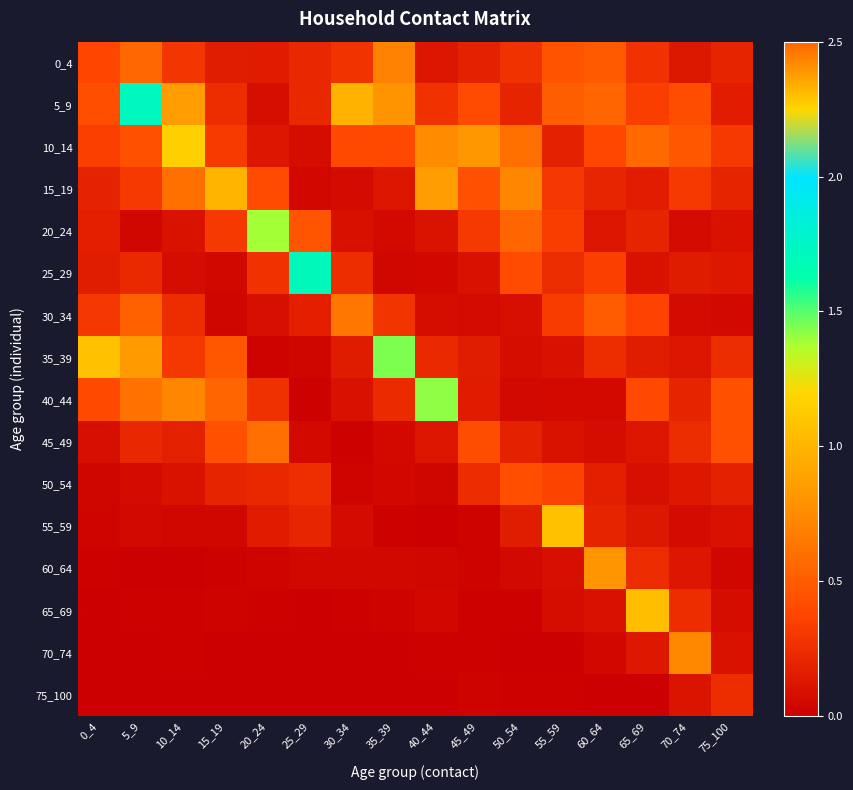

Reading left to right, extract all data points from this chart.

0_4: 0_4=0.4	5_9=0.6	10_14=0.3	15_19=0.2	20_24=0.2	25_29=0.2	30_34=0.3	35_39=0.7	40_44=0.1	45_49=0.2	50_54=0.3	55_59=0.5	60_64=0.5	65_69=0.3	70_74=0.1	75_100=0.2
5_9: 0_4=0.4	5_9=1.7	10_14=0.9	15_19=0.3	20_24=0.1	25_29=0.2	30_34=1.0	35_39=0.8	40_44=0.3	45_49=0.4	50_54=0.2	55_59=0.5	60_64=0.5	65_69=0.3	70_74=0.4	75_100=0.2
10_14: 0_4=0.3	5_9=0.4	10_14=1.2	15_19=0.3	20_24=0.1	25_29=0.1	30_34=0.4	35_39=0.4	40_44=0.8	45_49=0.8	50_54=0.6	55_59=0.2	60_64=0.4	65_69=0.6	70_74=0.5	75_100=0.3
15_19: 0_4=0.2	5_9=0.3	10_14=0.6	15_19=2.3	20_24=0.4	25_29=0.0	30_34=0.1	35_39=0.1	40_44=0.8	45_49=0.4	50_54=0.7	55_59=0.3	60_64=0.2	65_69=0.2	70_74=0.3	75_100=0.2
20_24: 0_4=0.2	5_9=0.0	10_14=0.1	15_19=0.3	20_24=1.4	25_29=0.5	30_34=0.1	35_39=0.1	40_44=0.1	45_49=0.3	50_54=0.6	55_59=0.3	60_64=0.1	65_69=0.2	70_74=0.1	75_100=0.1
25_29: 0_4=0.2	5_9=0.2	10_14=0.1	15_19=0.0	20_24=0.3	25_29=1.7	30_34=0.3	35_39=0.0	40_44=0.0	45_49=0.1	50_54=0.4	55_59=0.2	60_64=0.3	65_69=0.1	70_74=0.2	75_100=0.1
30_34: 0_4=0.3	5_9=0.5	10_14=0.2	15_19=0.0	20_24=0.1	25_29=0.2	30_34=0.6	35_39=0.3	40_44=0.1	45_49=0.1	50_54=0.1	55_59=0.3	60_64=0.5	65_69=0.4	70_74=0.1	75_100=0.1
35_39: 0_4=1.1	5_9=0.8	10_14=0.3	15_19=0.5	20_24=0.0	25_29=0.0	30_34=0.1	35_39=1.4	40_44=0.2	45_49=0.2	50_54=0.1	55_59=0.1	60_64=0.3	65_69=0.2	70_74=0.1	75_100=0.2
40_44: 0_4=0.4	5_9=0.6	10_14=0.7	15_19=0.5	20_24=0.3	25_29=0.0	30_34=0.1	35_39=0.2	40_44=1.4	45_49=0.2	50_54=0.1	55_59=0.1	60_64=0.1	65_69=0.4	70_74=0.2	75_100=0.4
45_49: 0_4=0.1	5_9=0.2	10_14=0.2	15_19=0.4	20_24=0.6	25_29=0.1	30_34=0.0	35_39=0.1	40_44=0.1	45_49=0.4	50_54=0.2	55_59=0.1	60_64=0.1	65_69=0.1	70_74=0.2	75_100=0.4
50_54: 0_4=0.0	5_9=0.1	10_14=0.1	15_19=0.2	20_24=0.2	25_29=0.3	30_34=0.0	35_39=0.0	40_44=0.0	45_49=0.2	50_54=0.4	55_59=0.4	60_64=0.2	65_69=0.1	70_74=0.1	75_100=0.2
55_59: 0_4=0.0	5_9=0.1	10_14=0.0	15_19=0.0	20_24=0.2	25_29=0.2	30_34=0.1	35_39=0.0	40_44=0.0	45_49=0.0	50_54=0.2	55_59=1.1	60_64=0.2	65_69=0.1	70_74=0.1	75_100=0.1
60_64: 0_4=0.0	5_9=0.0	10_14=0.0	15_19=0.0	20_24=0.0	25_29=0.0	30_34=0.0	35_39=0.0	40_44=0.0	45_49=0.0	50_54=0.0	55_59=0.1	60_64=0.8	65_69=0.2	70_74=0.1	75_100=0.0
65_69: 0_4=0.0	5_9=0.0	10_14=0.0	15_19=0.0	20_24=0.0	25_29=0.0	30_34=0.0	35_39=0.0	40_44=0.0	45_49=0.0	50_54=0.0	55_59=0.1	60_64=0.1	65_69=1.1	70_74=0.2	75_100=0.1
70_74: 0_4=0.0	5_9=0.0	10_14=0.0	15_19=0.0	20_24=0.0	25_29=0.0	30_34=0.0	35_39=0.0	40_44=0.0	45_49=0.0	50_54=0.0	55_59=0.0	60_64=0.0	65_69=0.1	70_74=0.7	75_100=0.1
75_100: 0_4=0.0	5_9=0.0	10_14=0.0	15_19=0.0	20_24=0.0	25_29=0.0	30_34=0.0	35_39=0.0	40_44=0.0	45_49=0.0	50_54=0.0	55_59=0.0	60_64=0.0	65_69=0.0	70_74=0.1	75_100=0.3